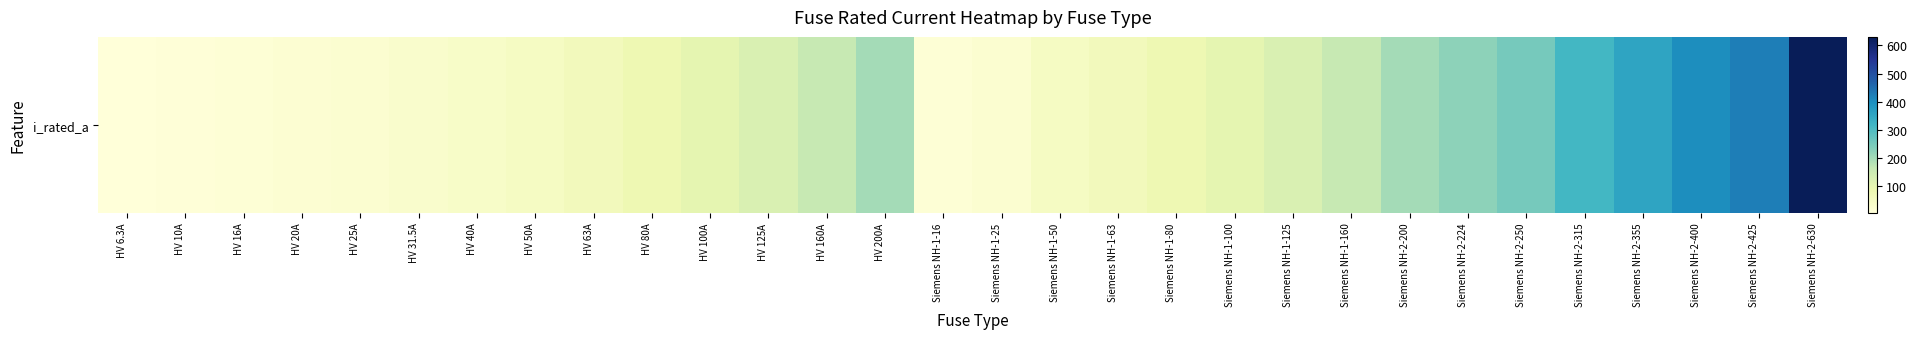

What is the ratio of the value at HV 100A to the value at HV 10A?

10.0